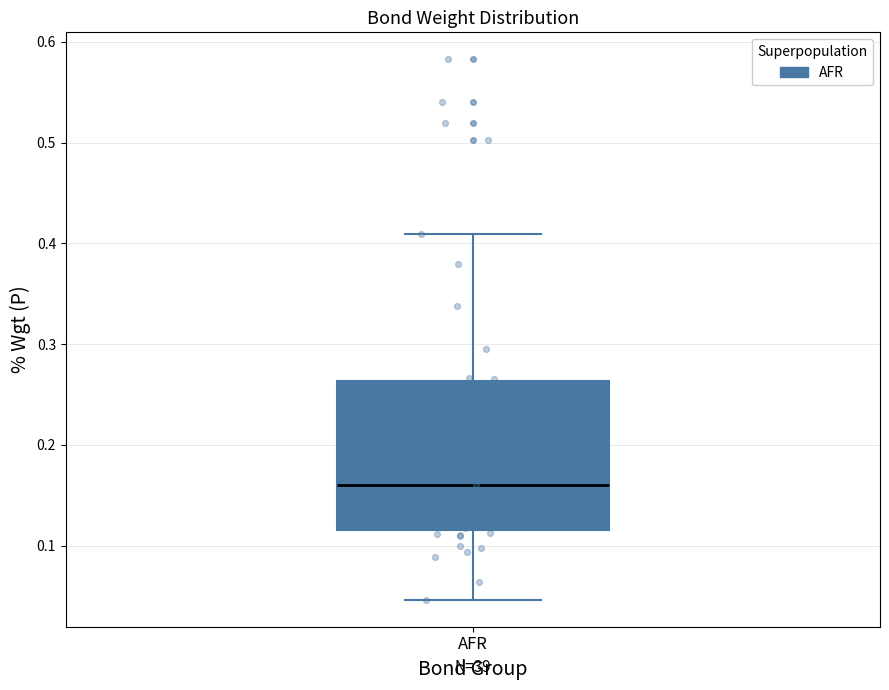

Transcribe this box plot: give where the median line is, the range the box spans, and where the two whiskers end, as read against the y-axis. The values are not printed on the chart, so give them approximately, as read against the axis.

median 0.16, box 0.12 to 0.26, whiskers 0.05 to 0.41